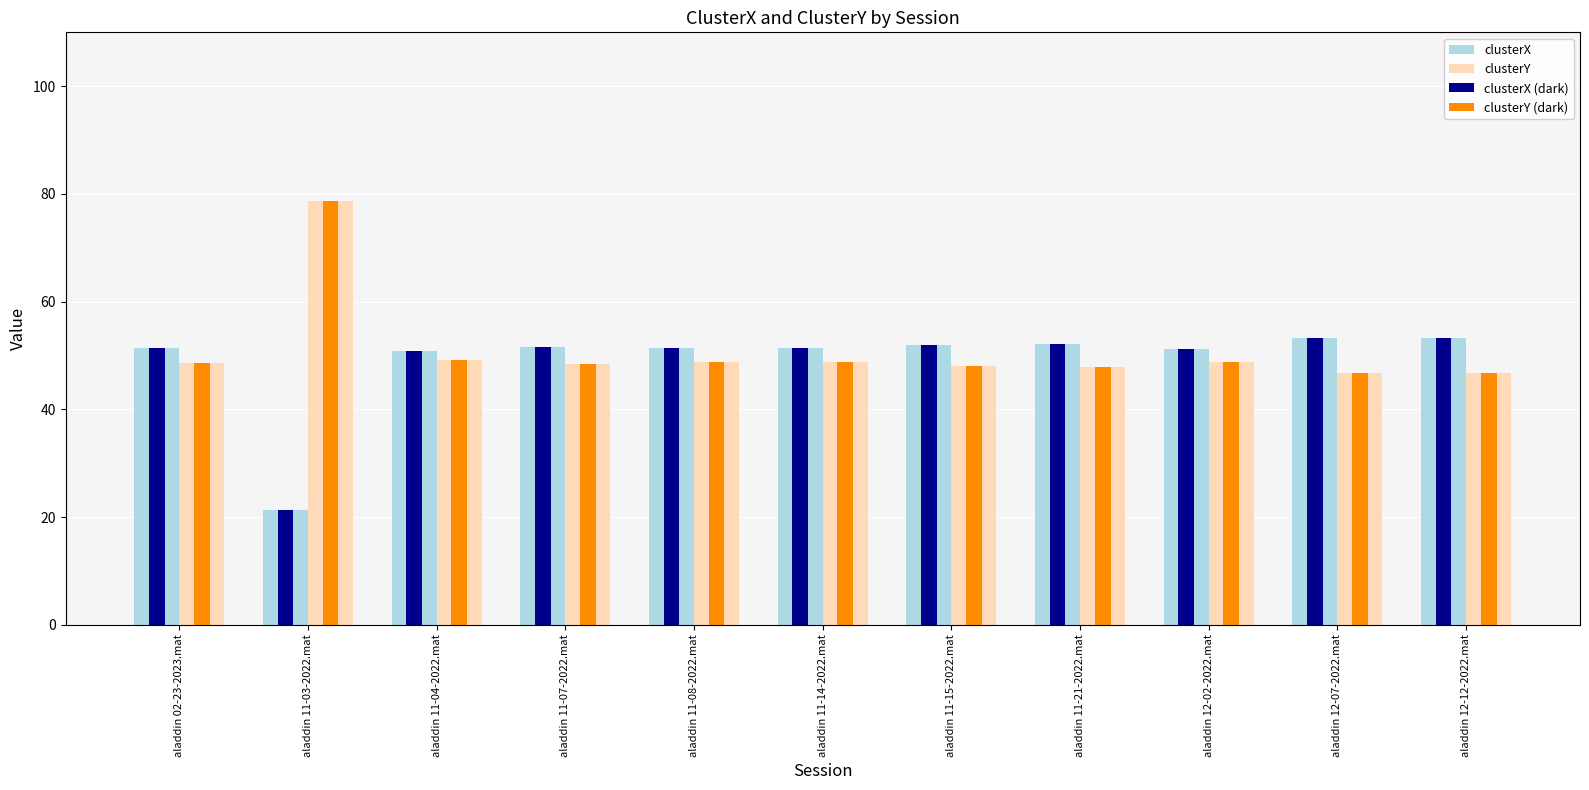

True or false: clusterY has a value of 16.2 at aladdin 11-21-2022.mat.

False